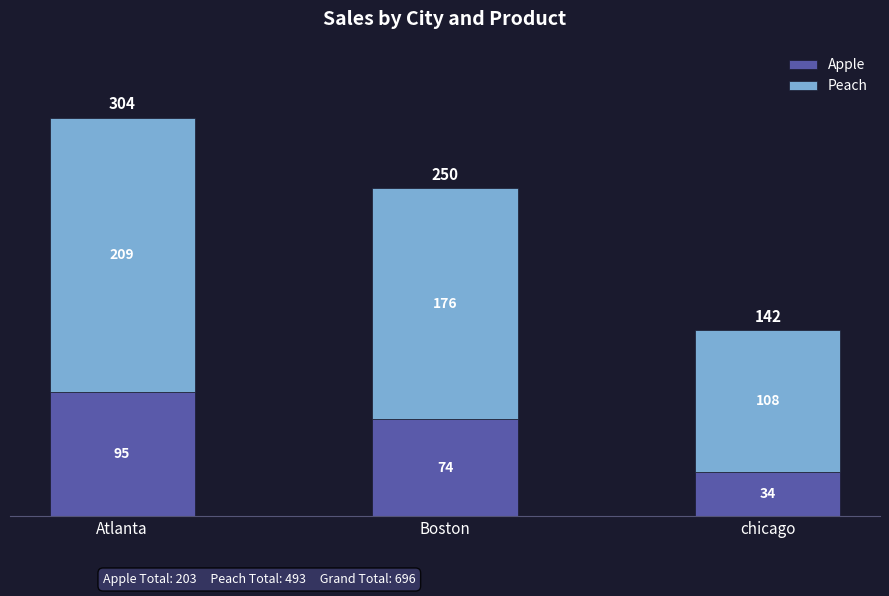

Which category has the lowest value in the Apple series?

chicago